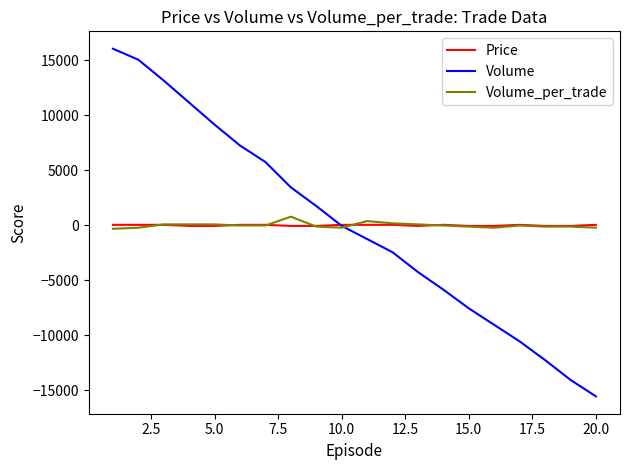

Which series has the widest spread of values?

Volume